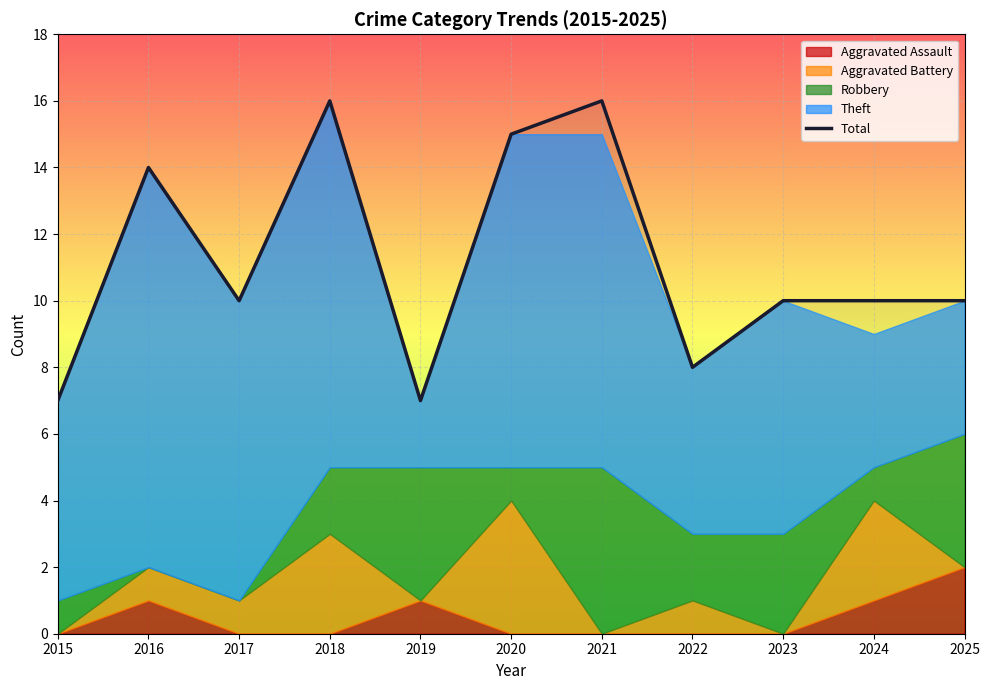

How many lines are shown in the chart?

1